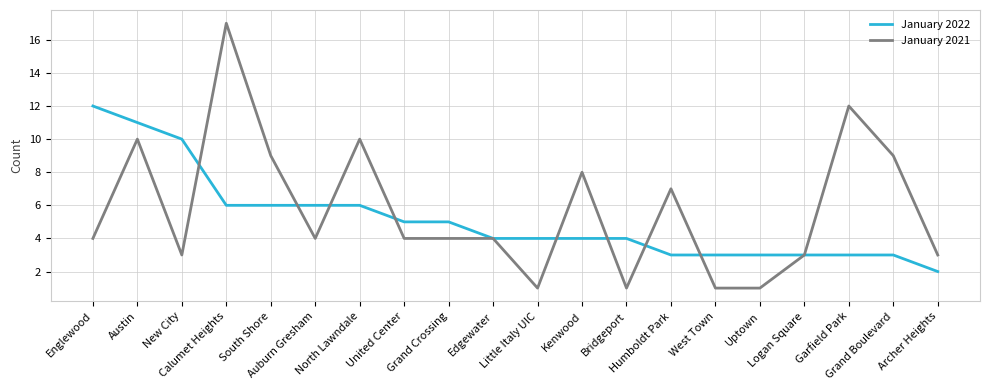

The January 2022 series shows 3 at Logan Square. True or false?

True